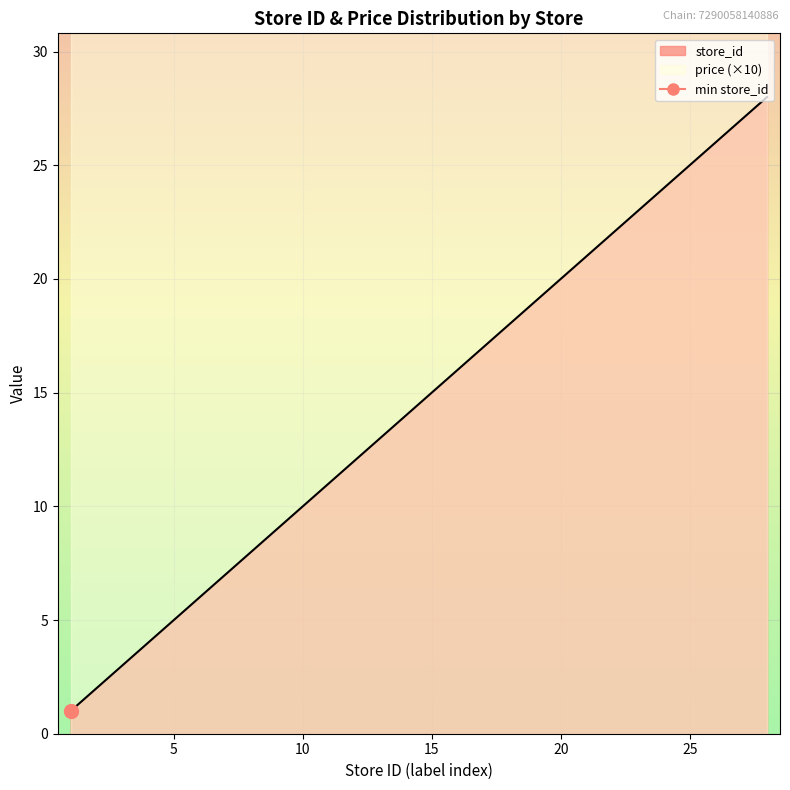

What is the maximum value shown in the chart?

28